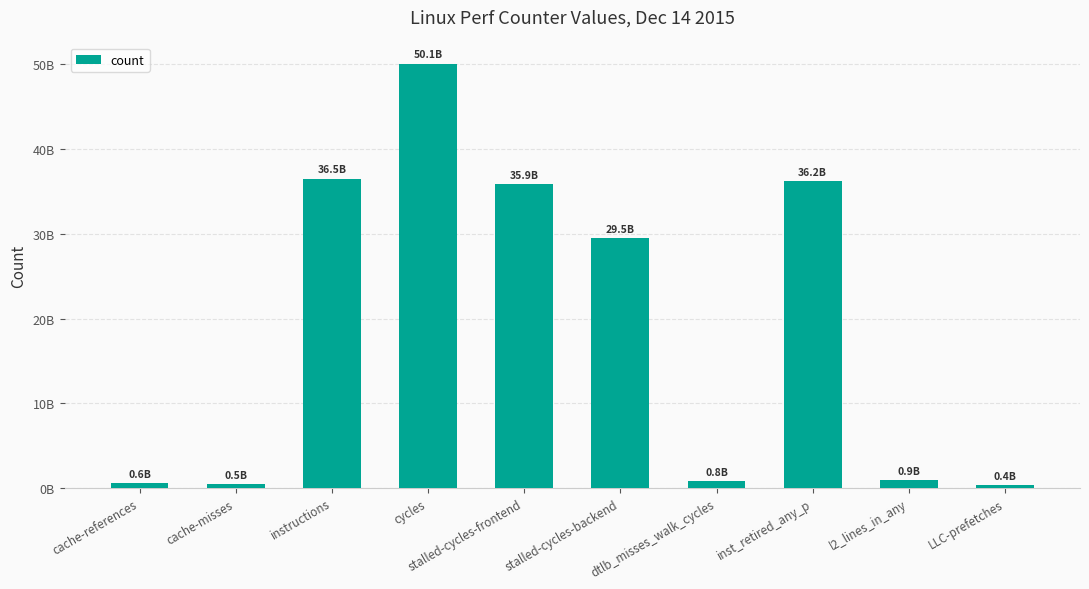

Does the chart contain any negative values?

No